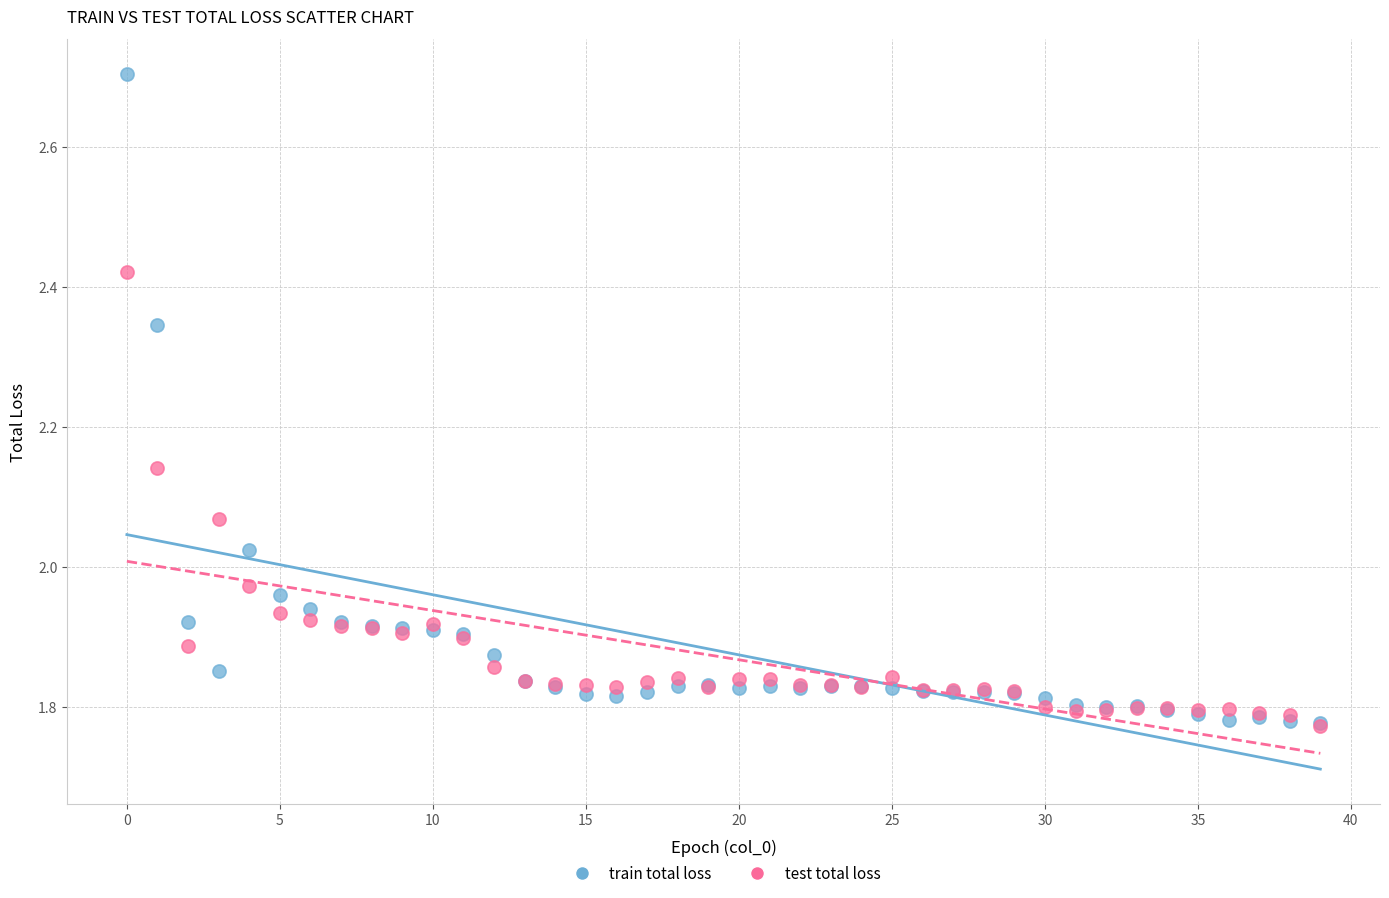

Which series contains the highest Y value?

train total loss